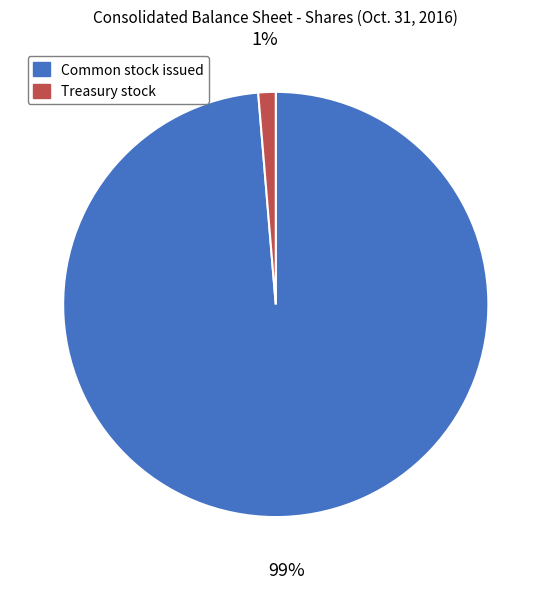

Is there any slice that represents more than half of the pie?

Yes